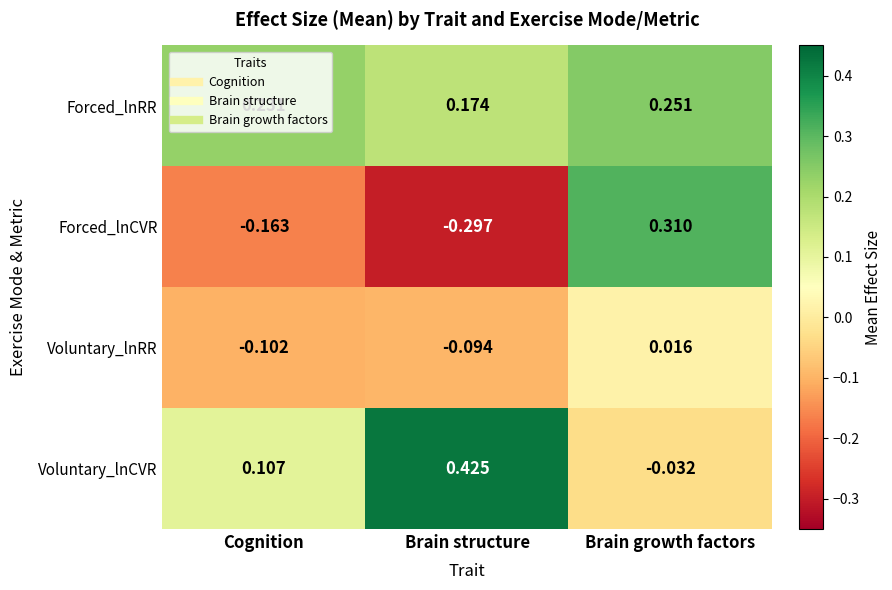

Which series has the largest total across all categories?

Forced_lnRR